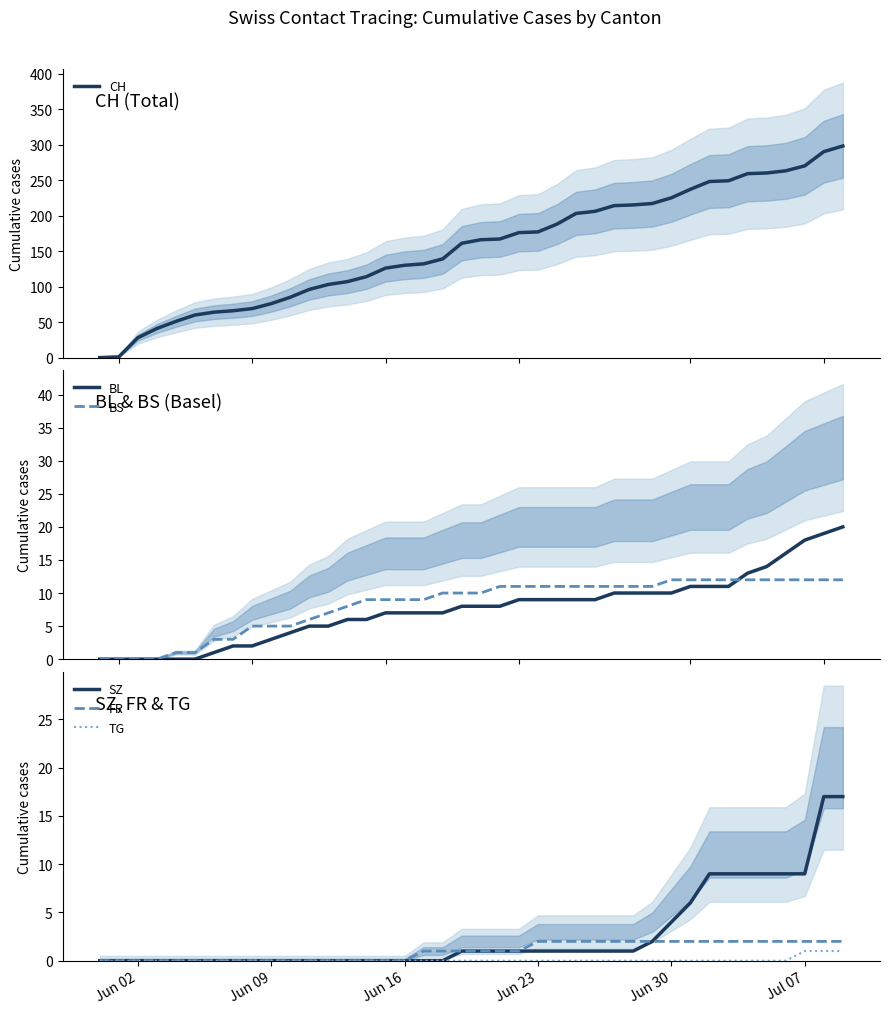

What is the difference between the maximum and minimum values in the SZ series?

17